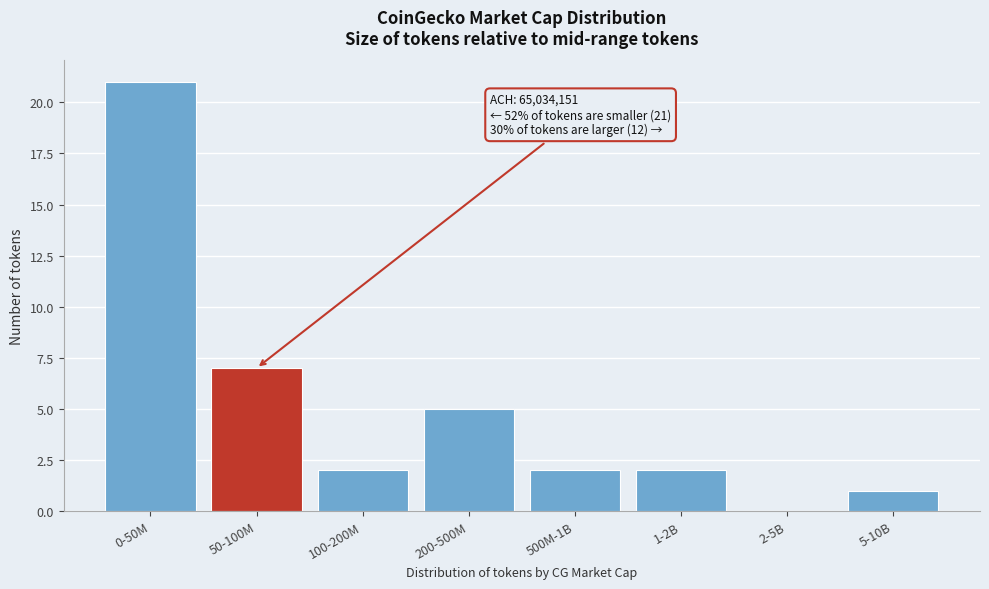

Reading left to right, extract all data points from this chart.

0-50M=21	50-100M=7	100-200M=2	200-500M=5	500M-1B=2	1-2B=2	2-5B=0	5-10B=1